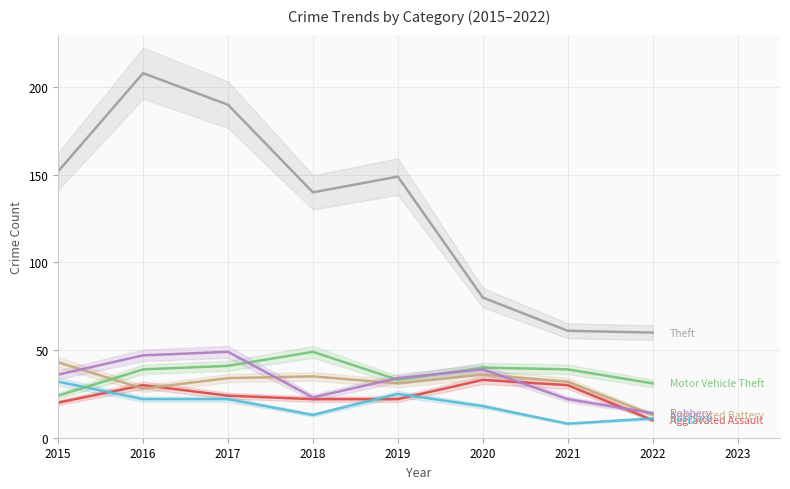

Where is Robbery nearest to the value 31?

2019